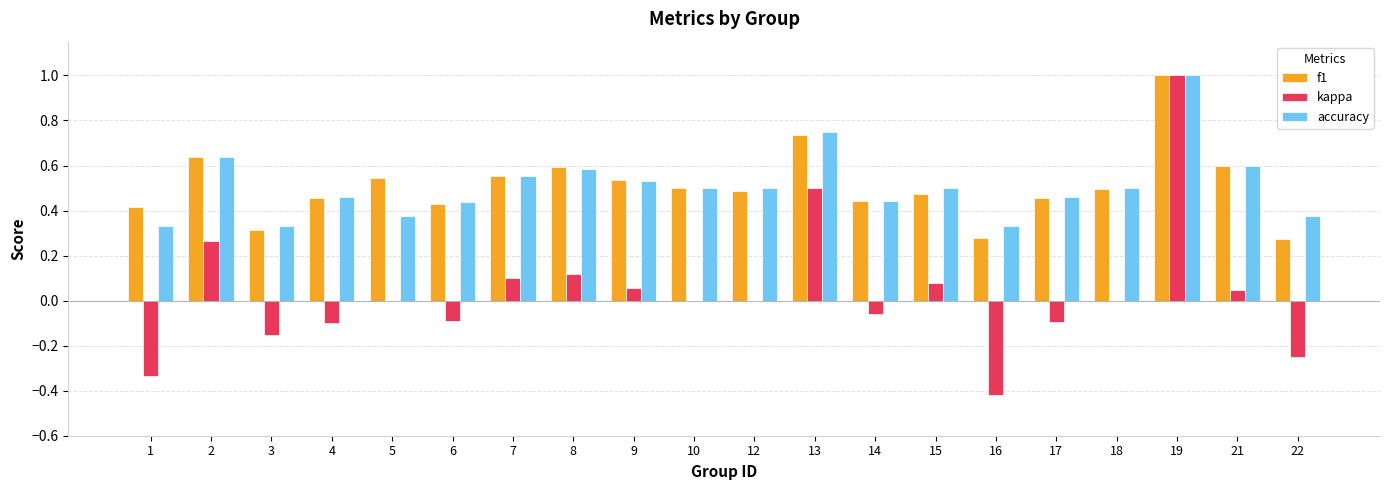

What is the greatest value displayed?

1.0